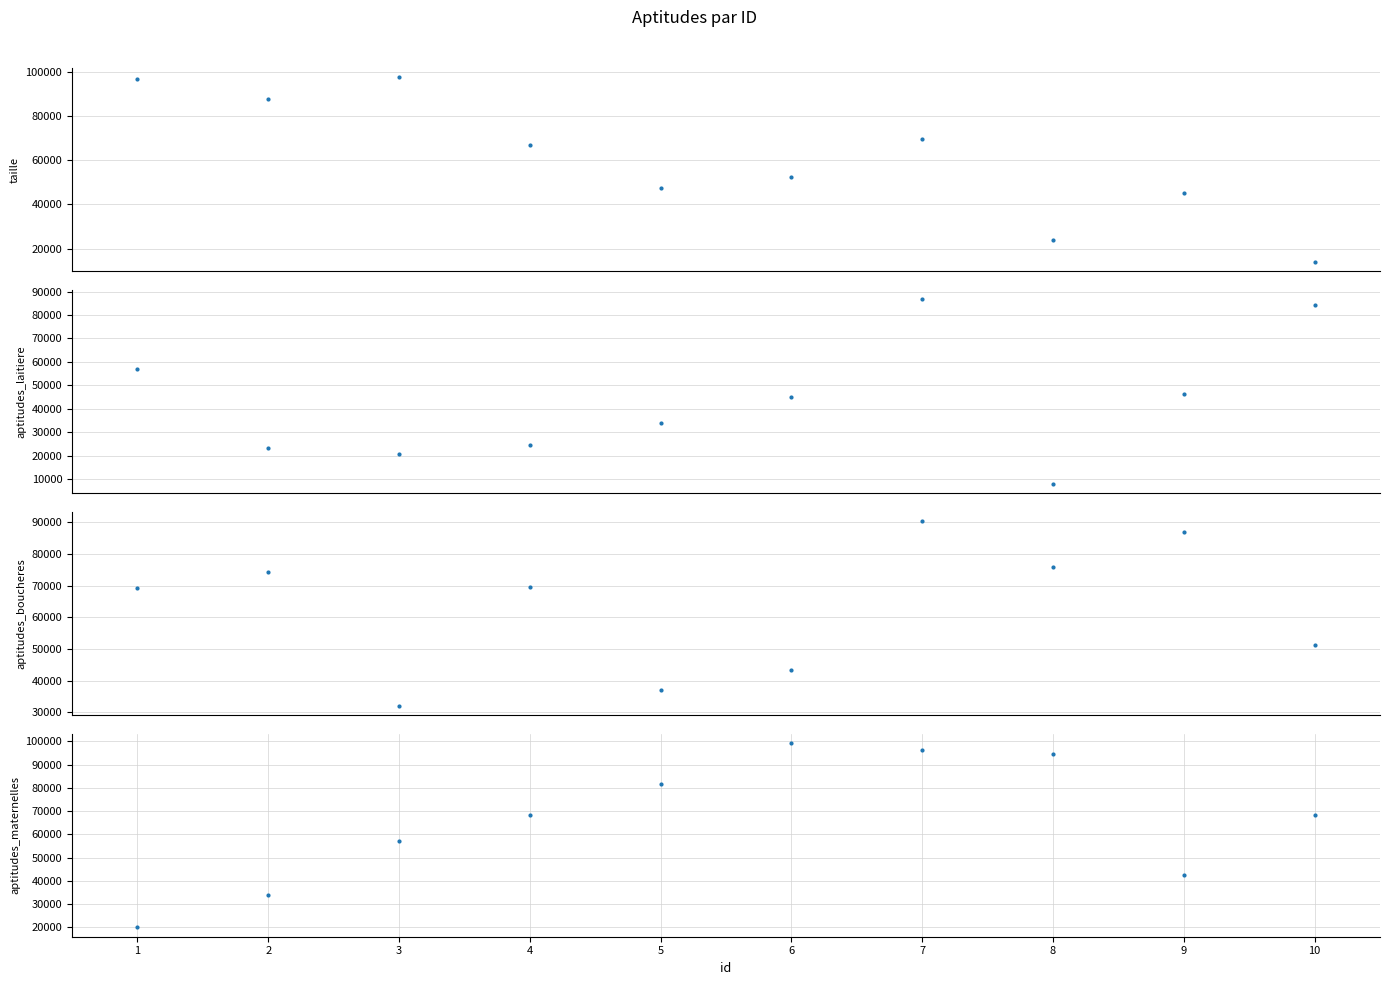

Does the chart have visible grid lines?

Yes